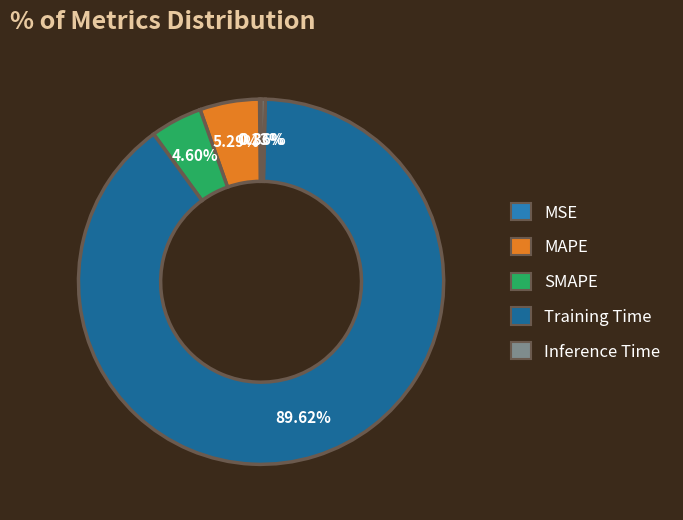

The MAPE slice represents 12% of the pie. True or false?

False